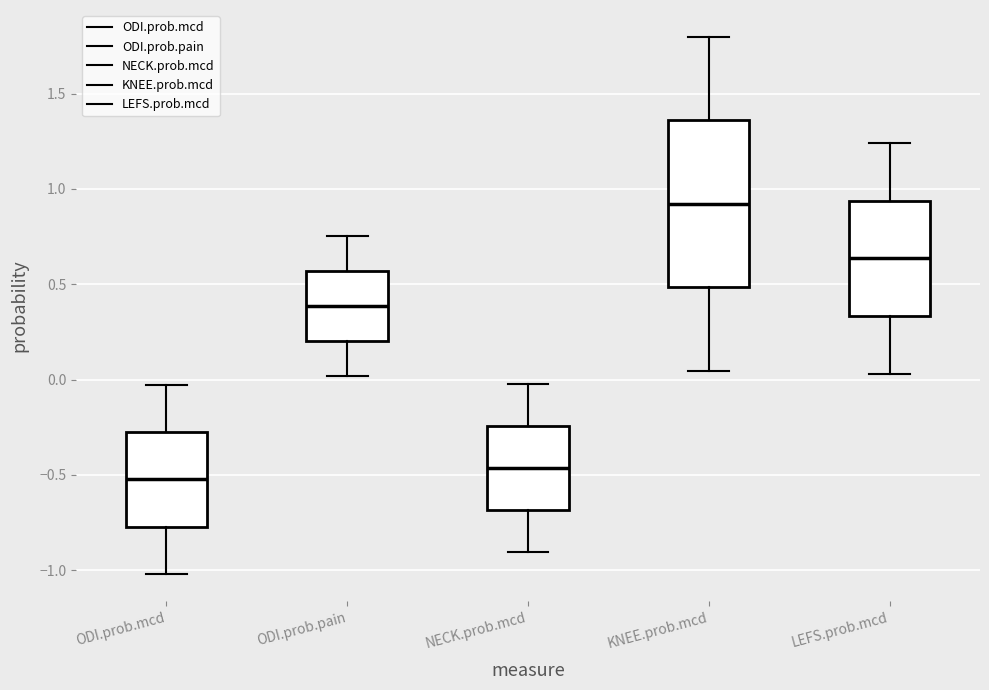

Where does the median line of the box for ODI.prob.mcd sit on the y-axis? The values are not printed on the chart, so give them approximately, as read against the axis.

-0.50